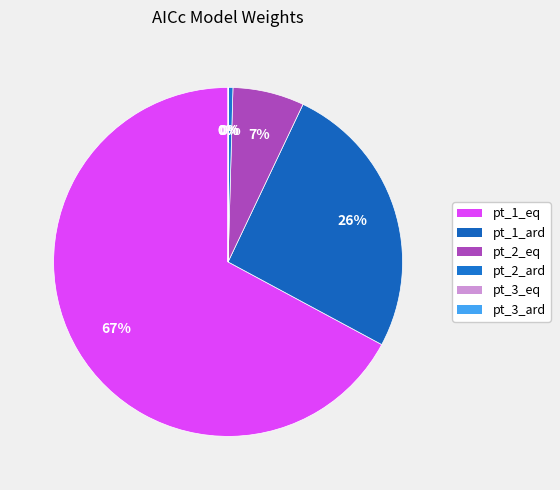

The pt_2_ard slice represents 0% of the pie. True or false?

True